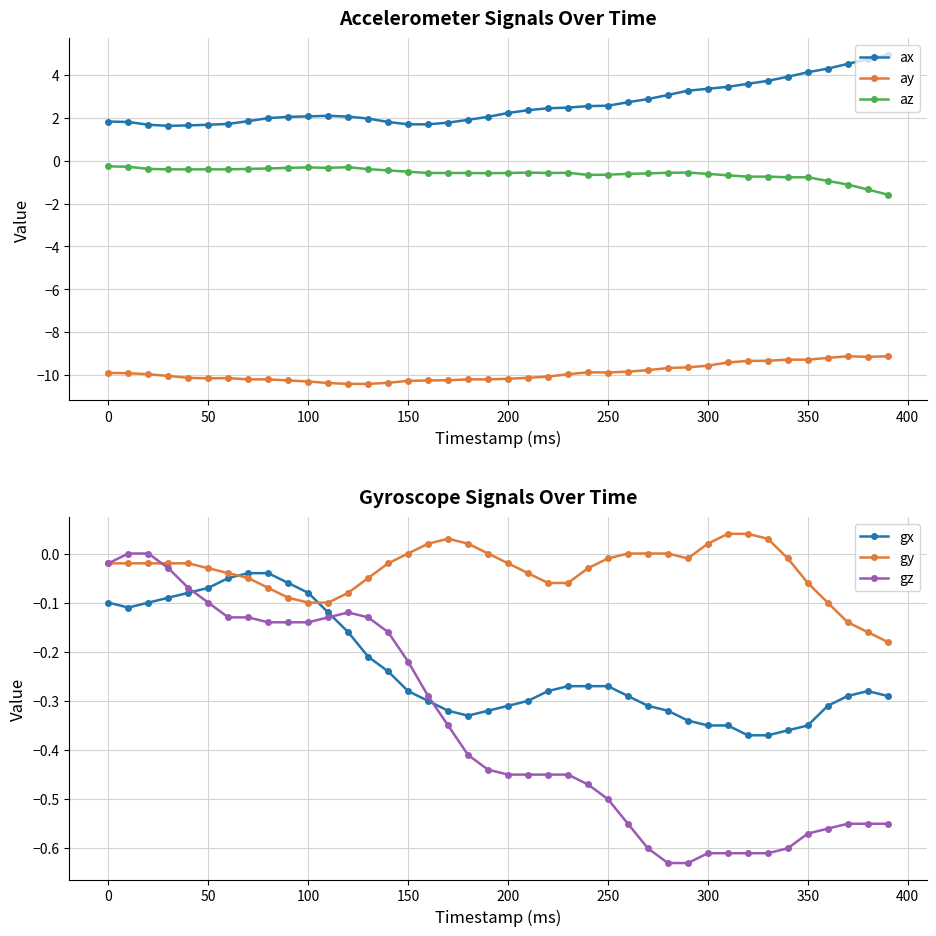

What is the difference between the second highest and second lowest values in the az series?

1.1